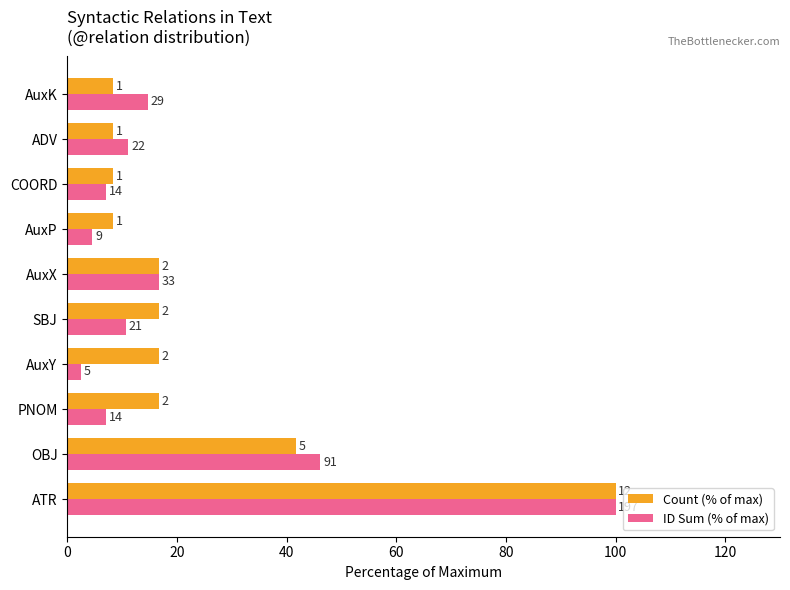

Rank the series by their average value, from lowest to highest.

ID Sum (% of max), Count (% of max)